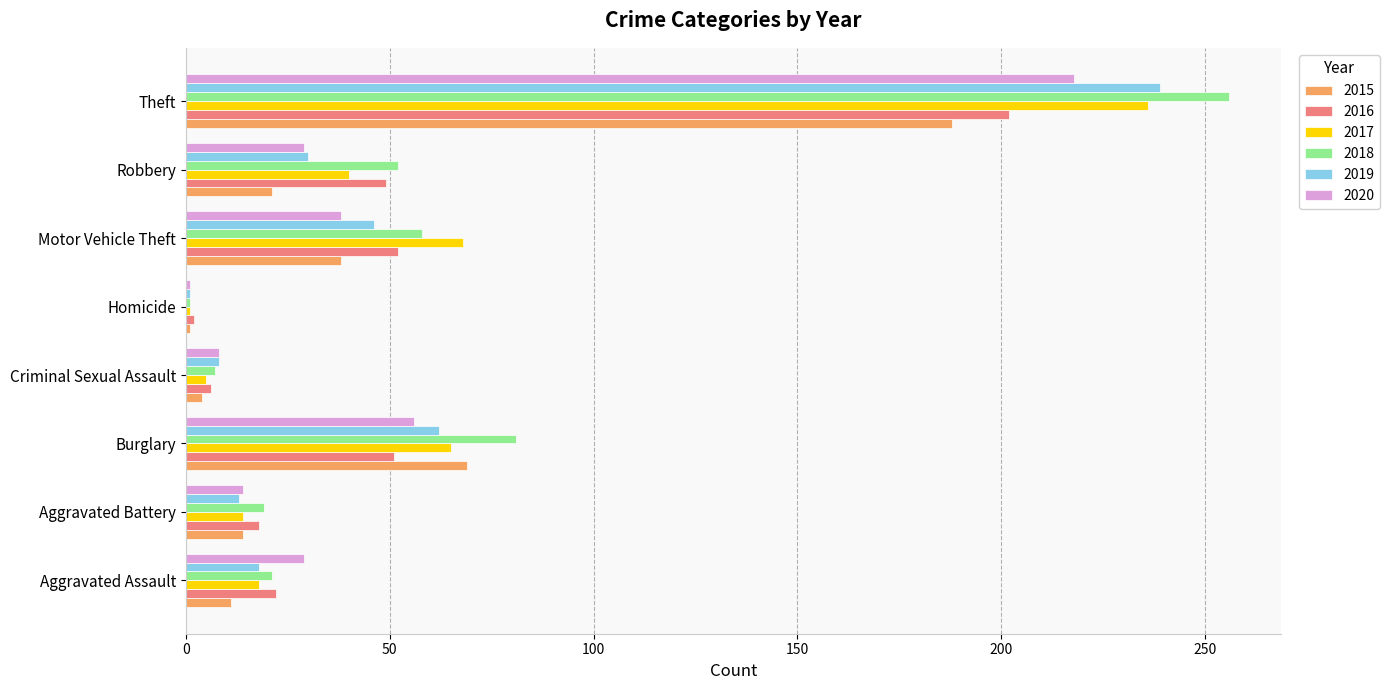

Count the number of categories in the chart.

8